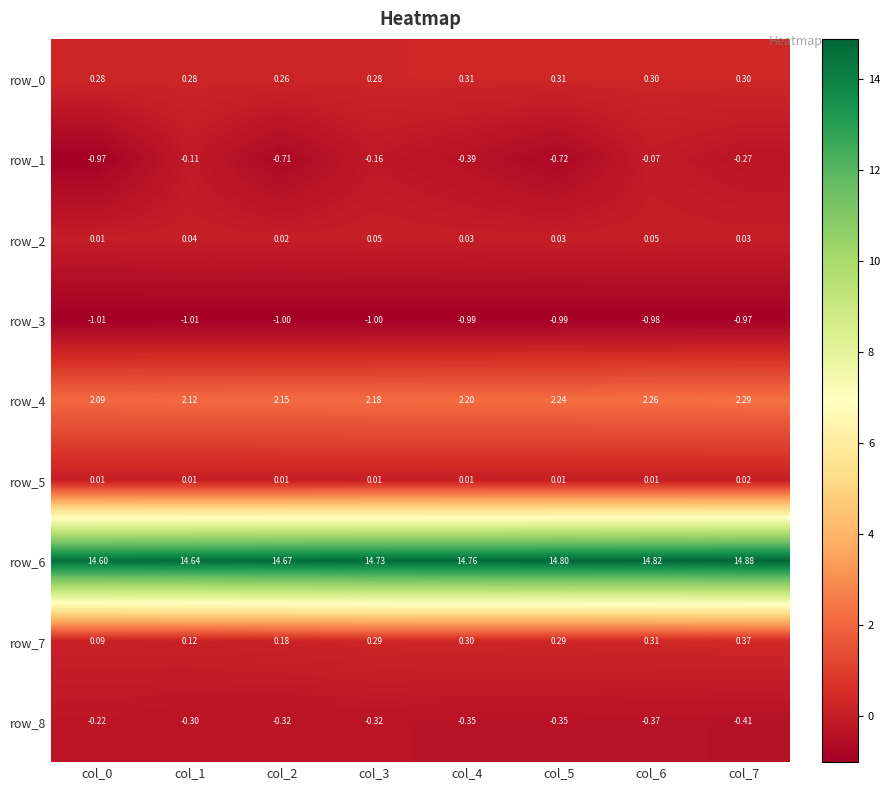

At which category is the sum across all series the highest?

col_6